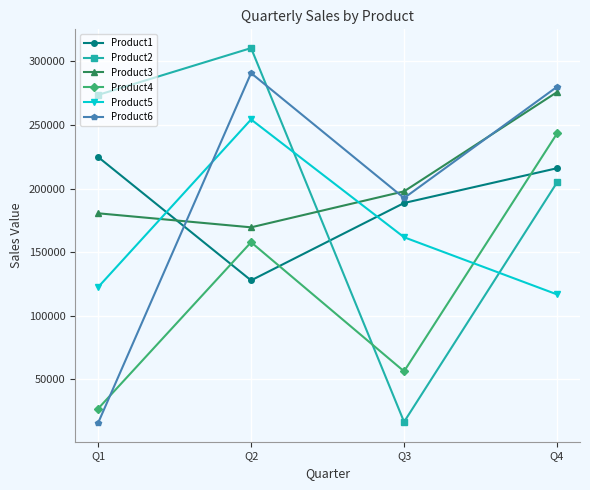

True or false: Product5 has more than 0 points higher than both neighbors.

True